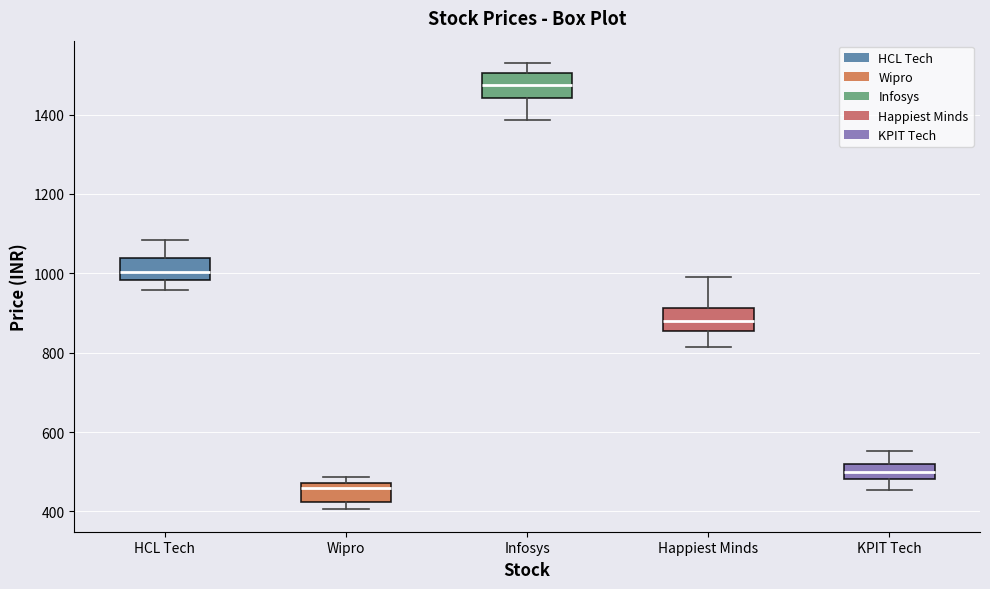

Which box's median line is the highest?

Infosys